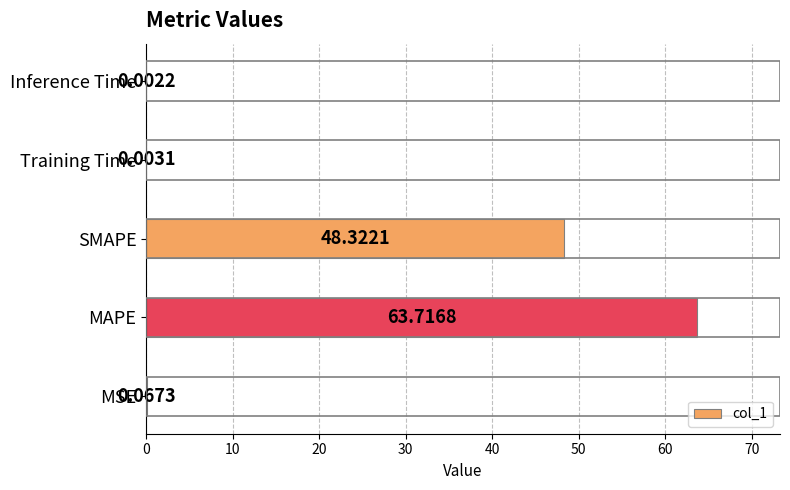

Which label corresponds to the largest value in the chart?

MAPE